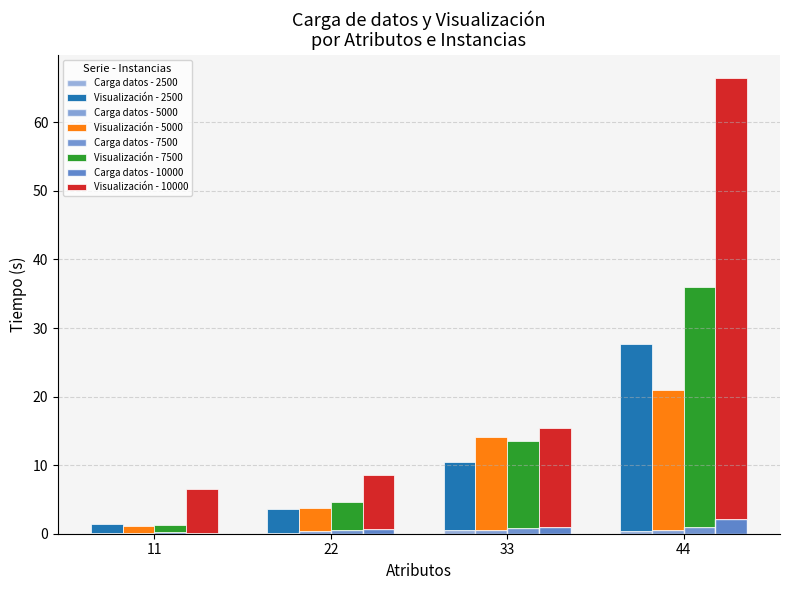

Is it true that Visualización equals 27.3 at 44?

True